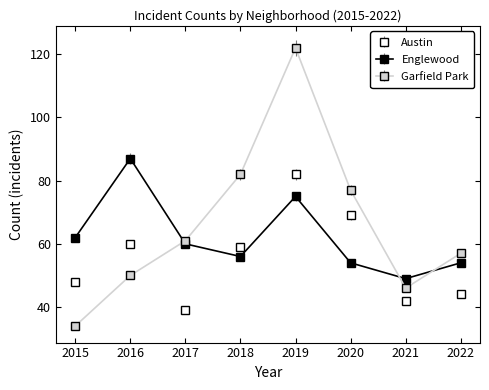

Is the value of Englewood at 2021 greater than the value of Garfield Park at 2022?

No